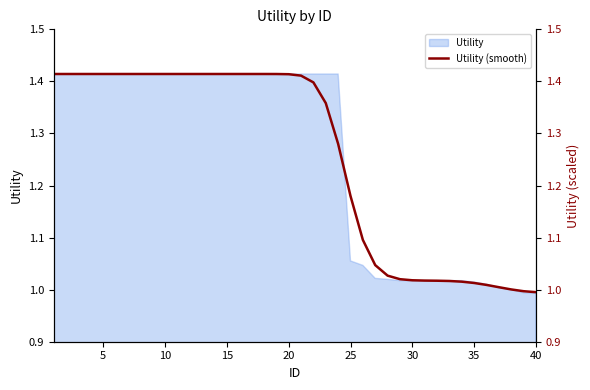

What is the sum of all values?

50.2